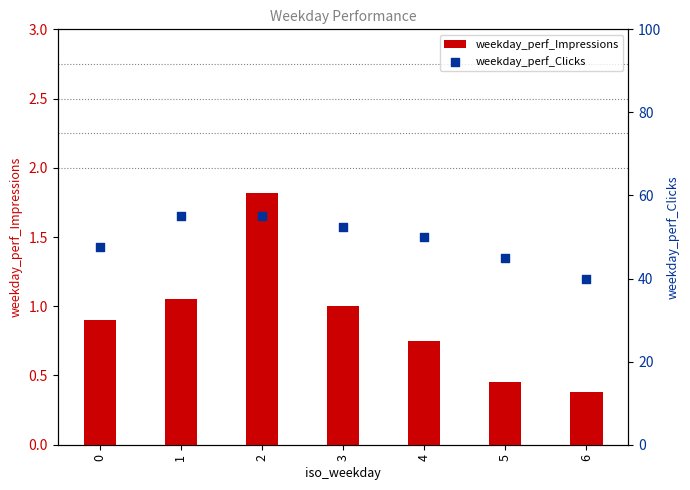

Which series reaches the minimum Y coordinate?

weekday_perf_Impressions